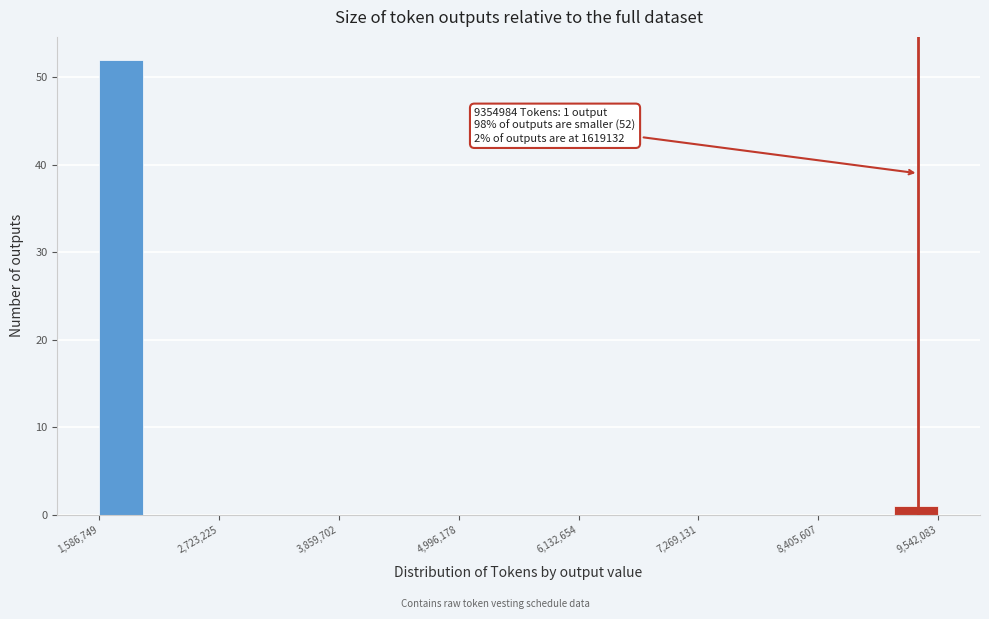

Read against the x-axis, roughly where is the centre of the tallest bar?

1800000